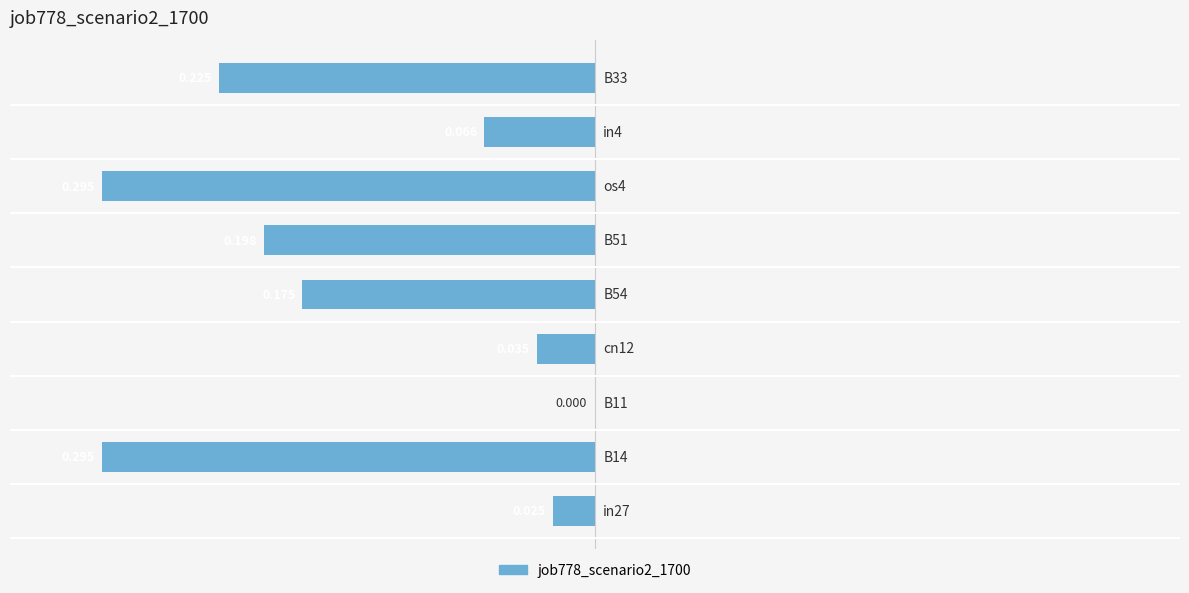

Are the bars horizontal?

Yes